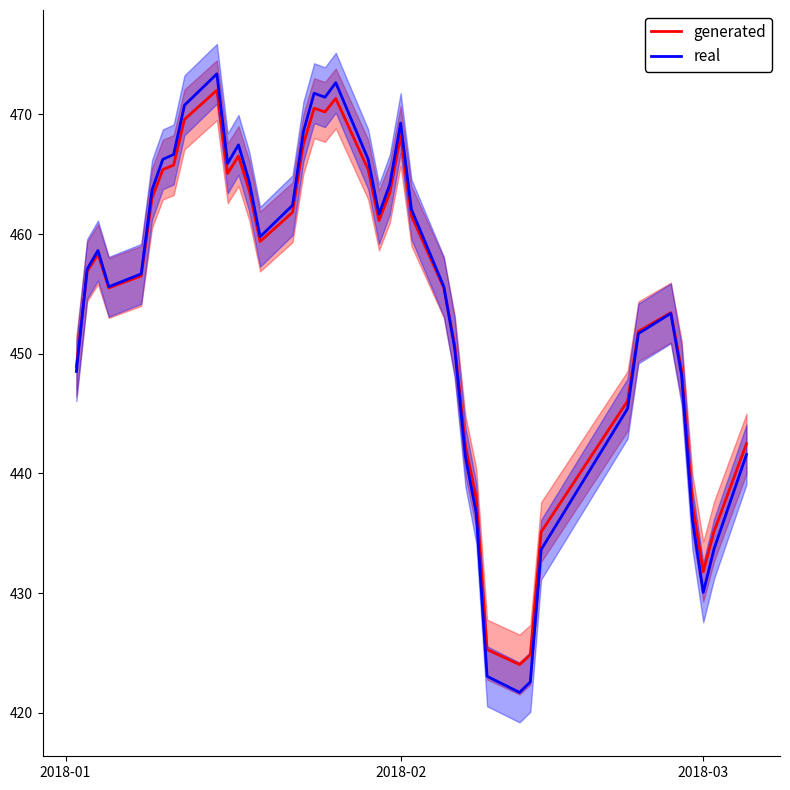

The value of generated at 2018-03 is 431.8. True or false?

True